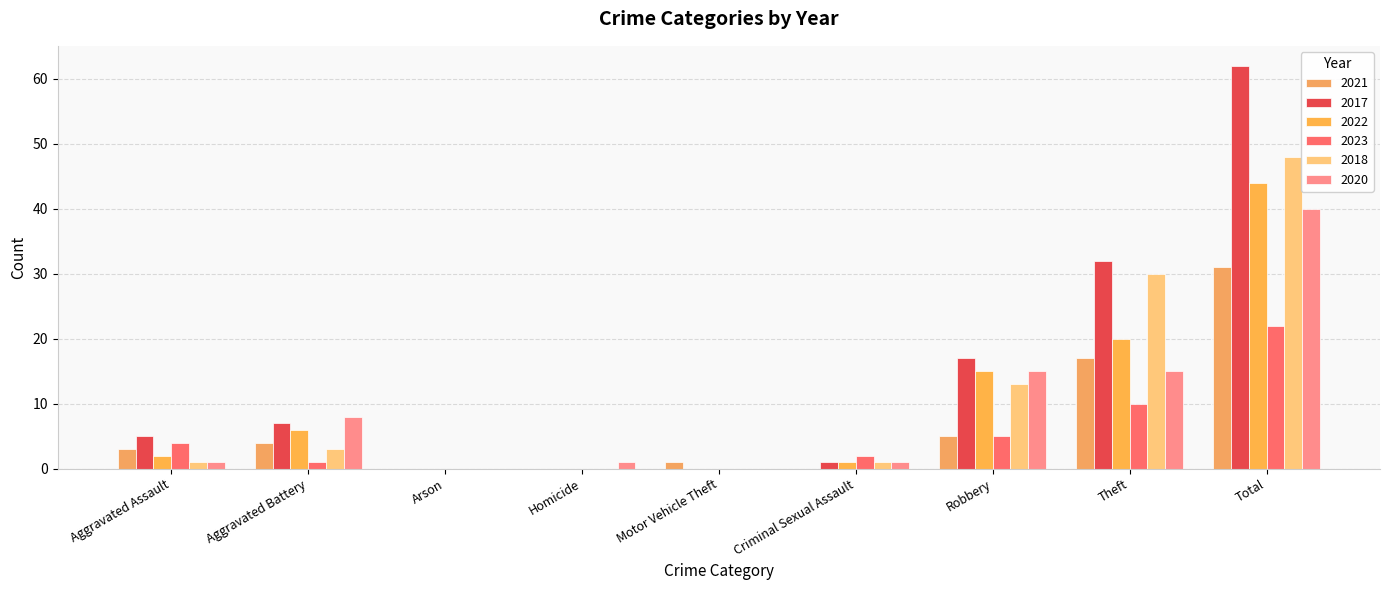

Which category has the highest value across all series?

Total